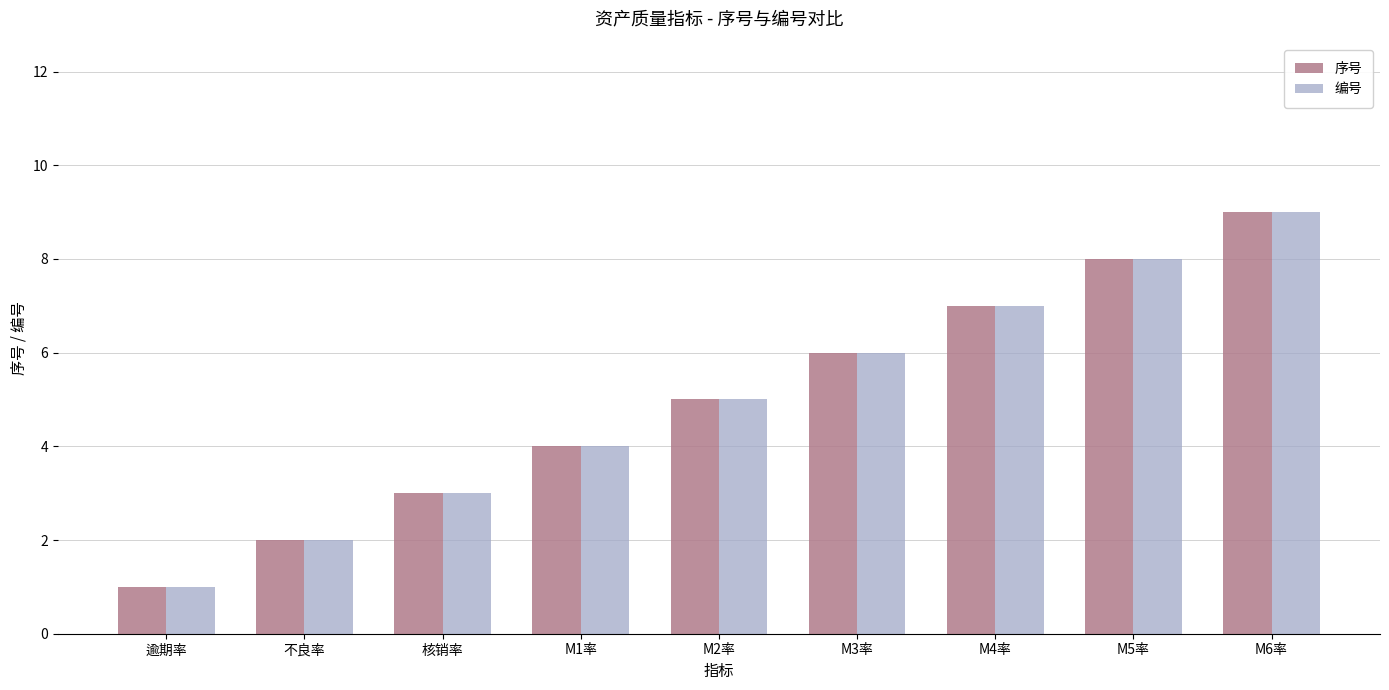

What is the maximum value shown in the chart?

9